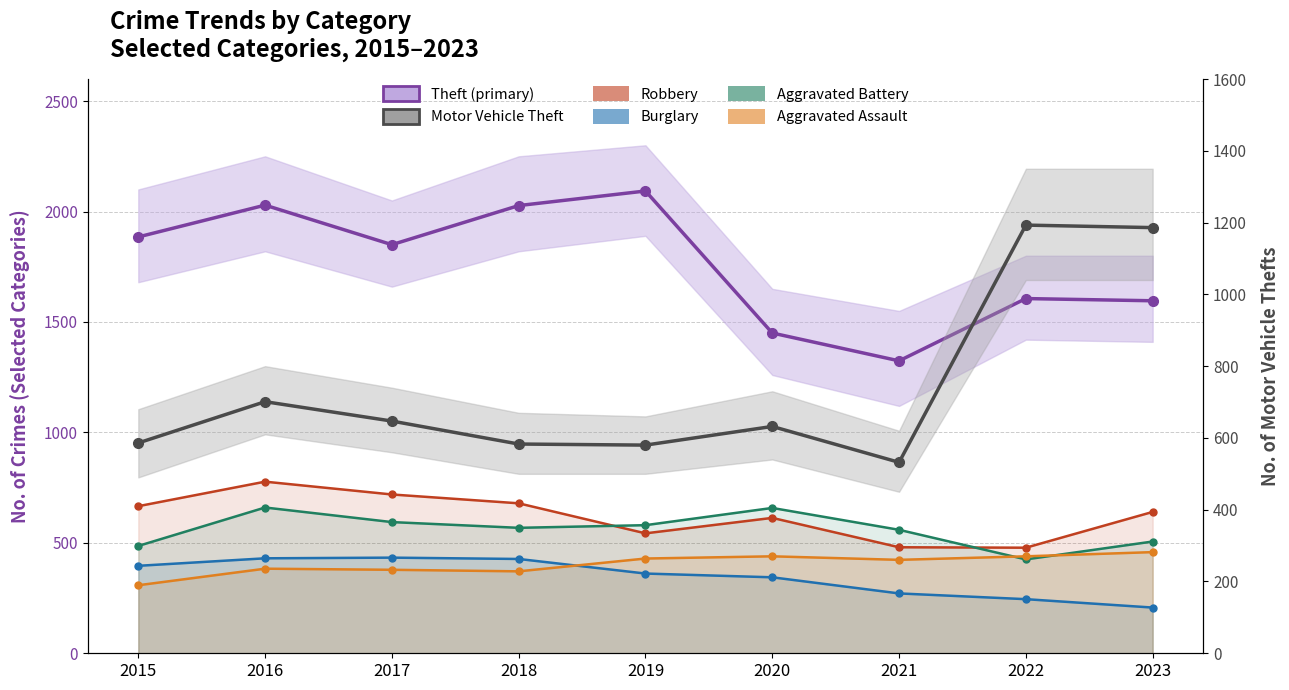

Where is the first local maximum for Aggravated Battery?

2016